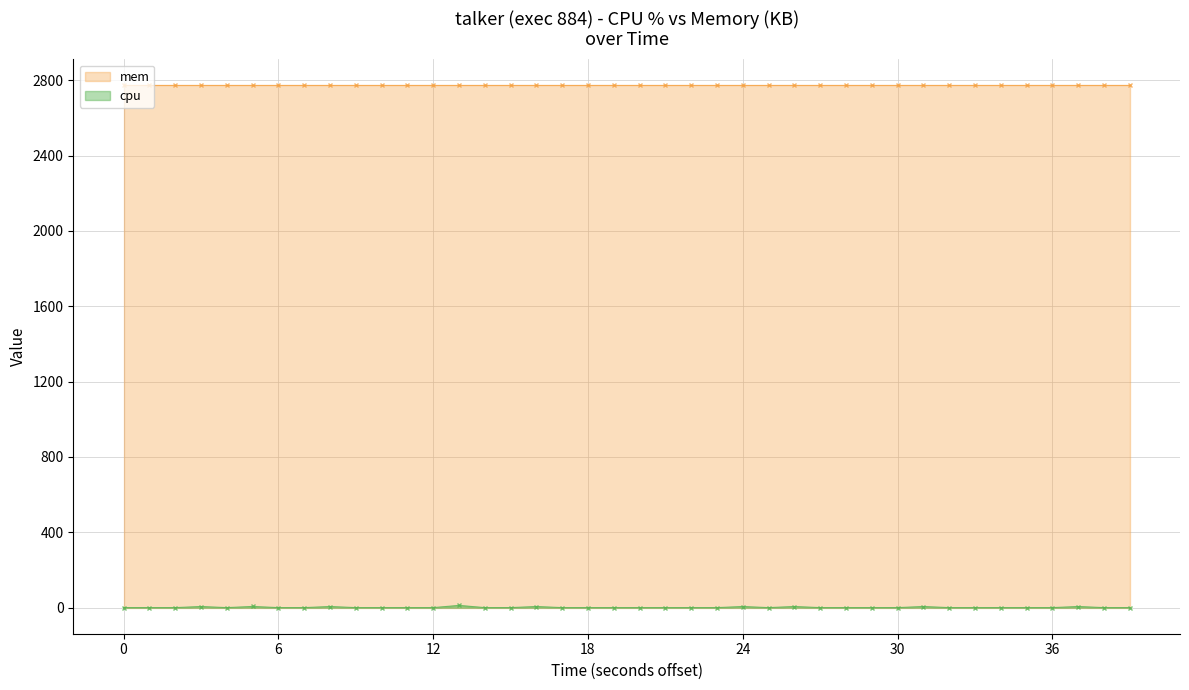

How many interior local valleys (lower than both neighbors) does the data have?

2